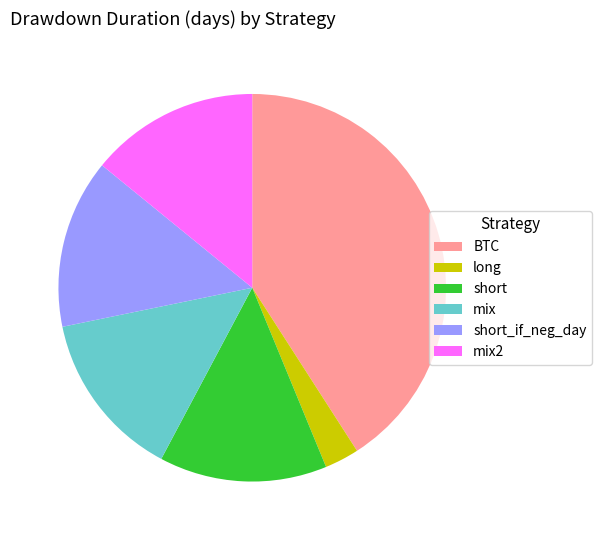

The short_if_neg_day slice represents 21% of the pie. True or false?

False